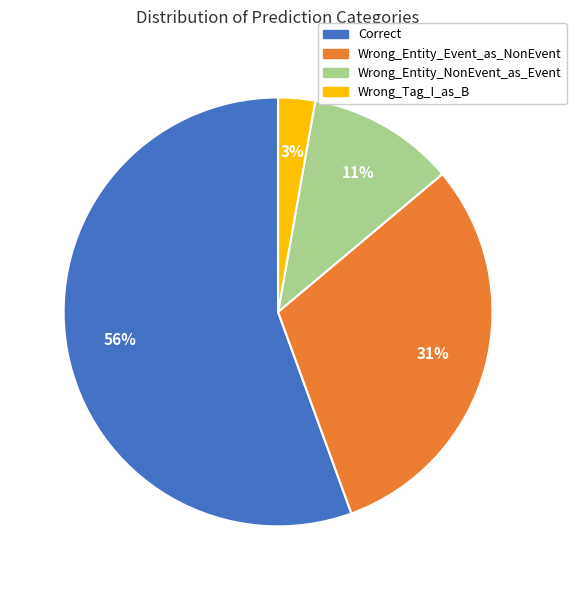

To the nearest percent, what is the difference between the Wrong_Tag_I_as_B and Wrong_Entity_Event_as_NonEvent slice percentages?

28%